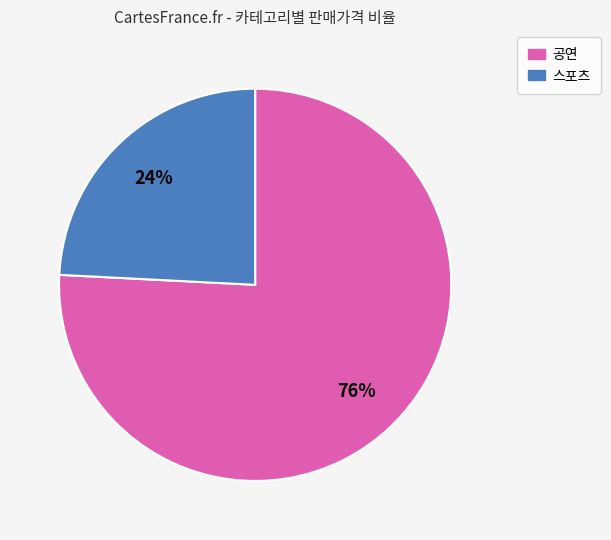

How many segments does this pie chart have?

2